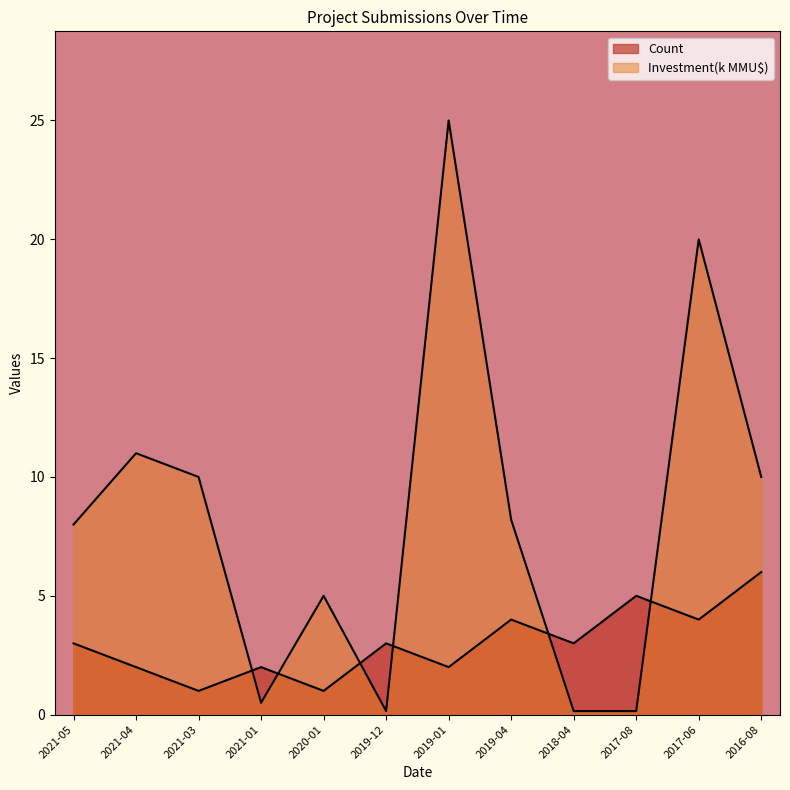

How many categories are shown in the chart?

12